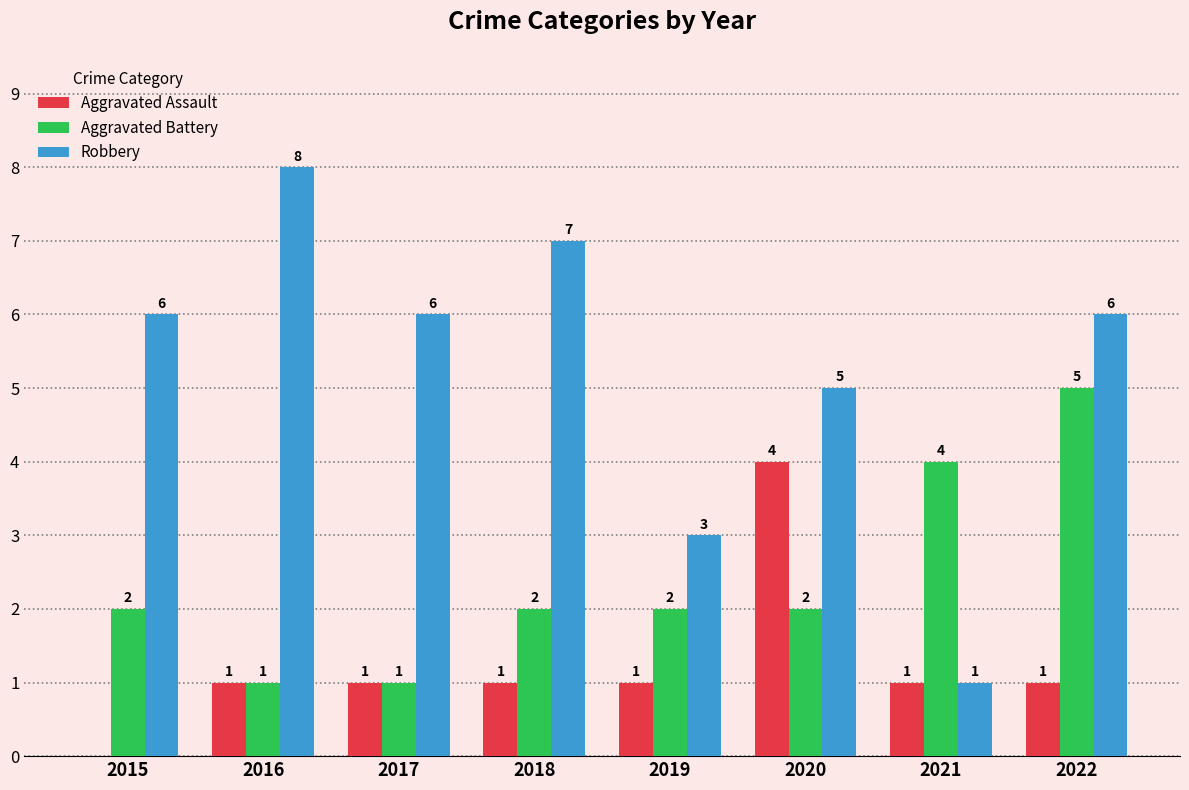

What is the sum of all Aggravated Battery values?

19